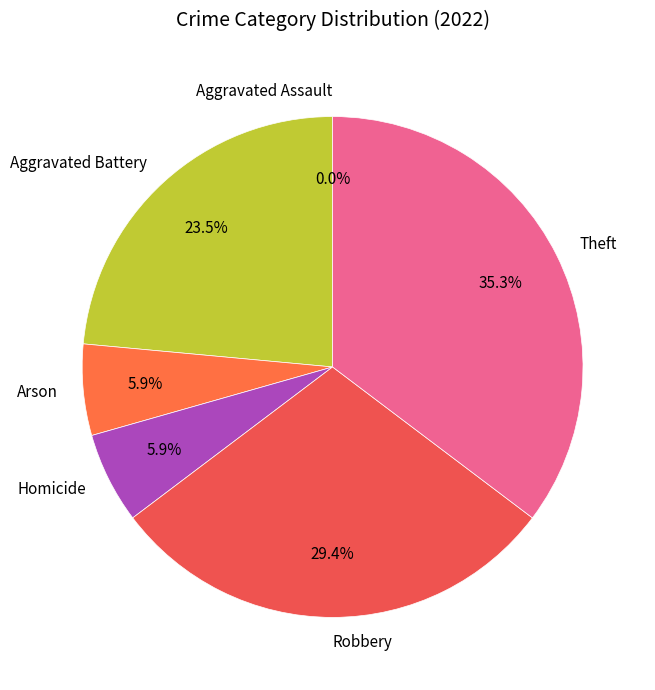

Do Arson and Aggravated Battery together represent more than half of the pie?

No